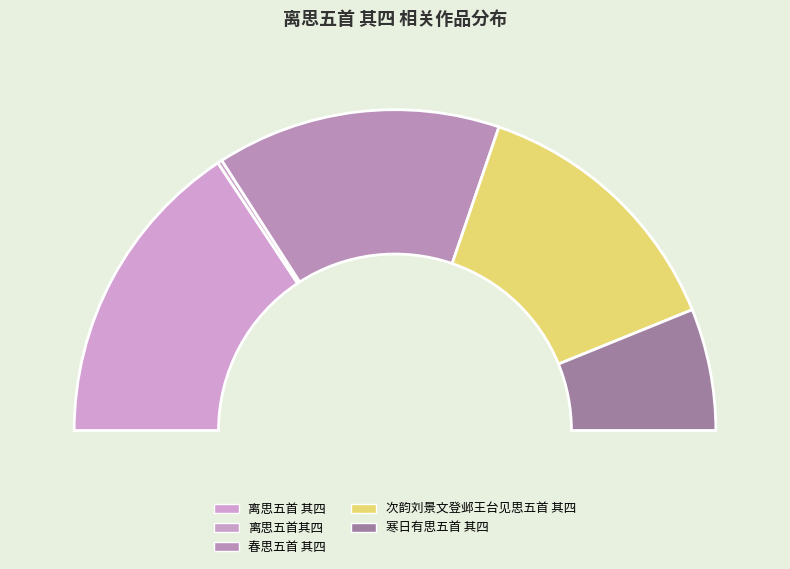

True or false: 离思五首 其四 accounts for 31% of the total.

True